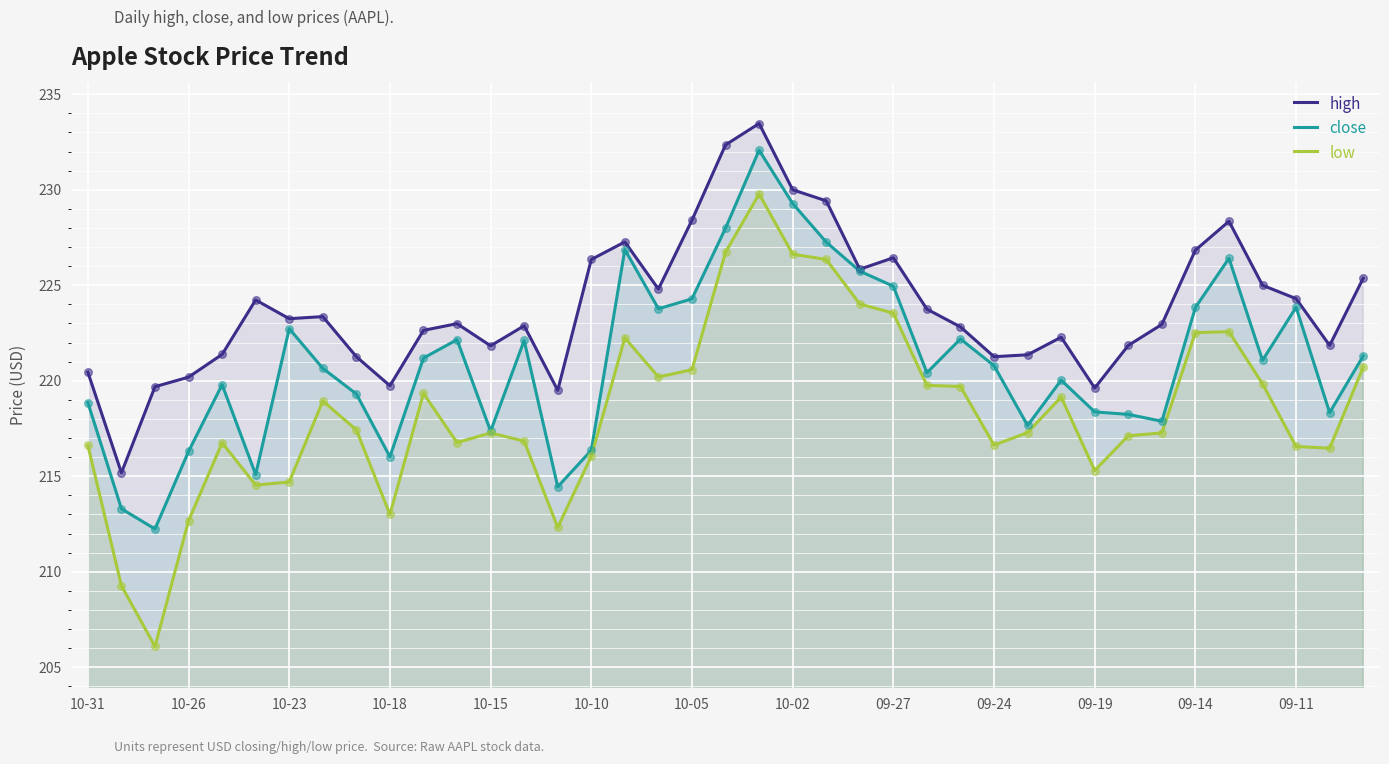

What are all the series names shown in the legend?

high, close, low